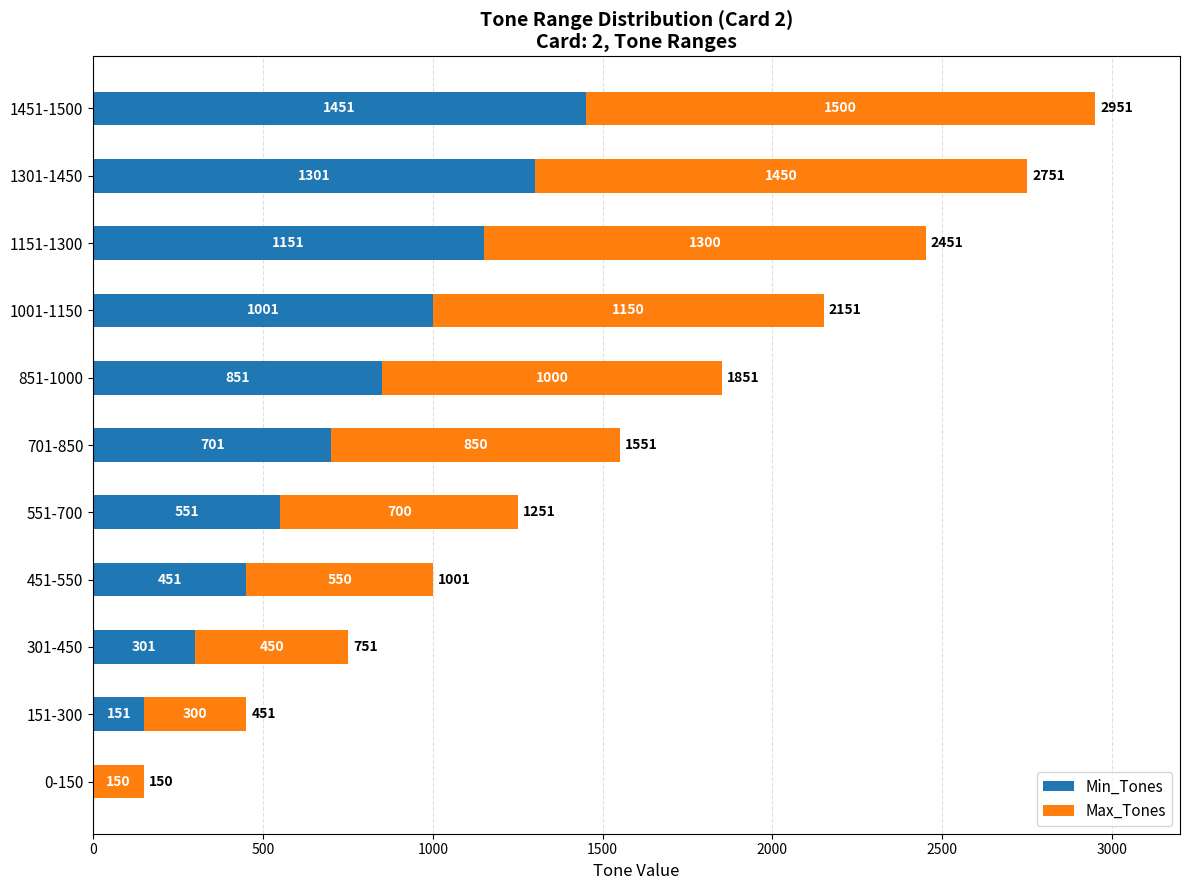

What is the sum of the Min_Tones values at 1301-1450 and 1451-1500?

2752